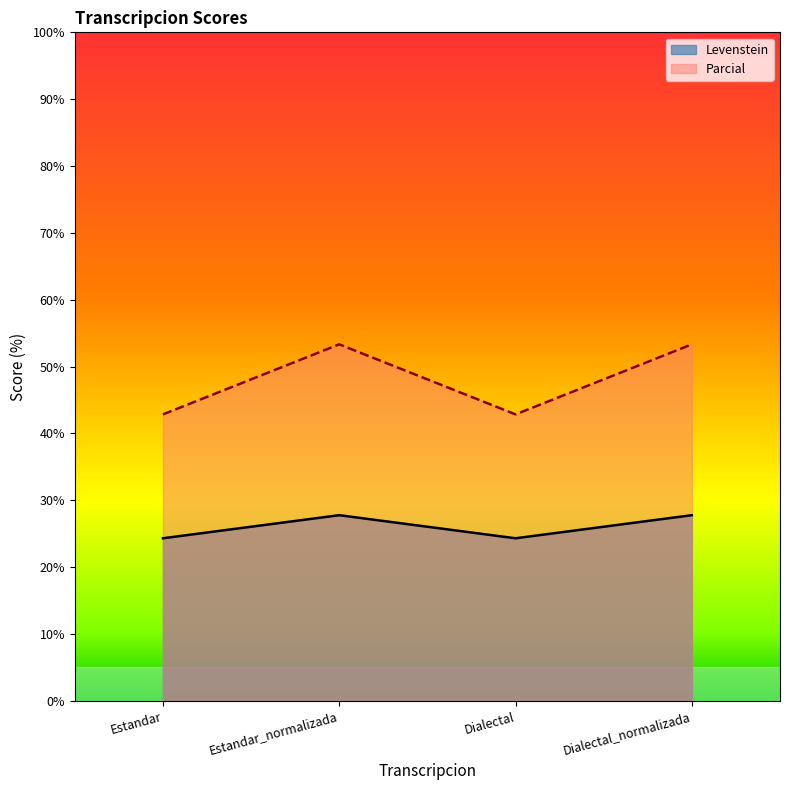

Reading left to right, extract all data points from this chart.

Levenstein: Estandar=24.3	Estandar_normalizada=27.8	Dialectal=24.3	Dialectal_normalizada=27.8
Parcial: Estandar=42.9	Estandar_normalizada=53.3	Dialectal=42.9	Dialectal_normalizada=53.3